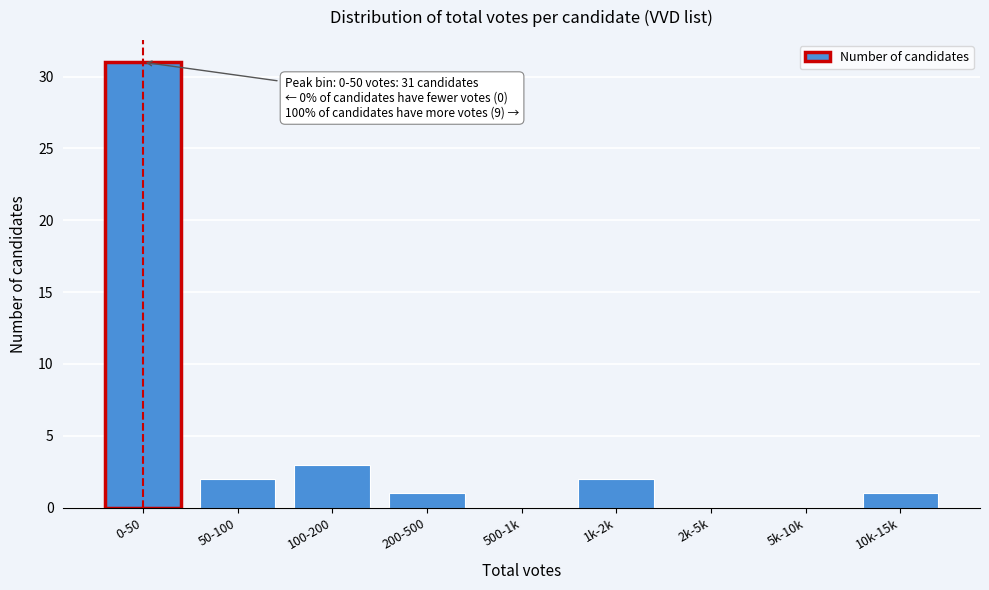

Reading right to left, list all the values displayed in this chart.

10k-15k=1	5k-10k=0	2k-5k=0	1k-2k=2	500-1k=0	200-500=1	100-200=3	50-100=2	0-50=31